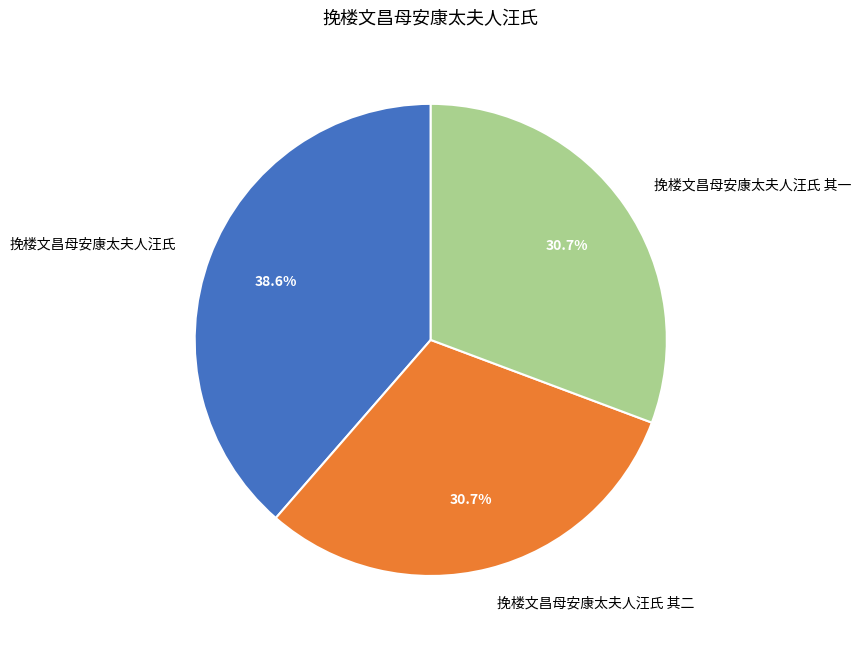

To the nearest percent, what percentage of the pie is 挽楼文昌母安康太夫人汪氏 其一?

31%